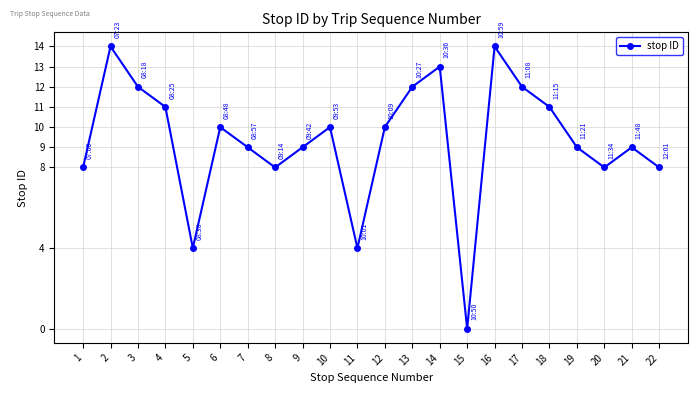

At which category does the chart reach its minimum across all series?

15